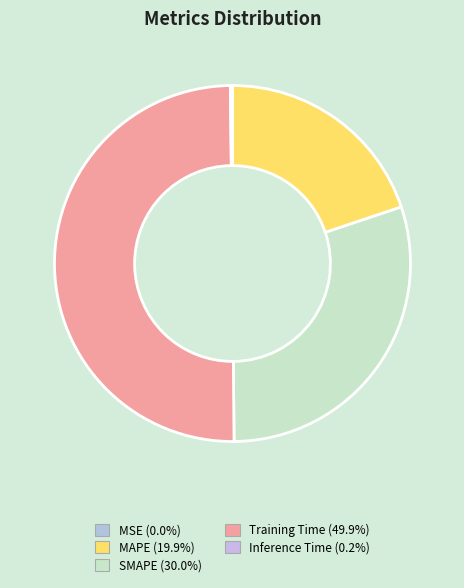

To the nearest percent, what is the average slice percentage?

20%